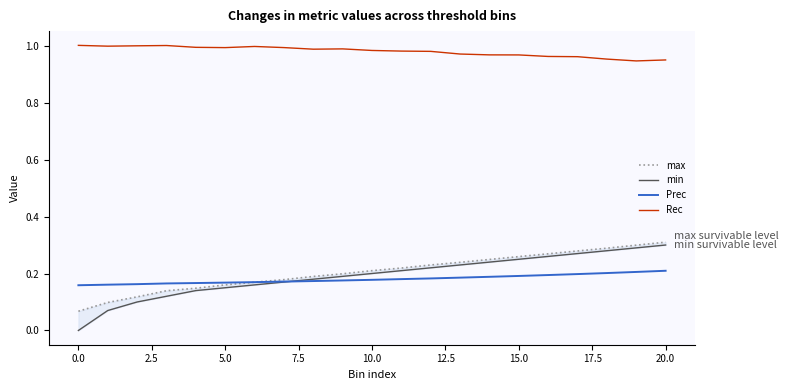

True or false: min has a value of 0.4 at 13.

False